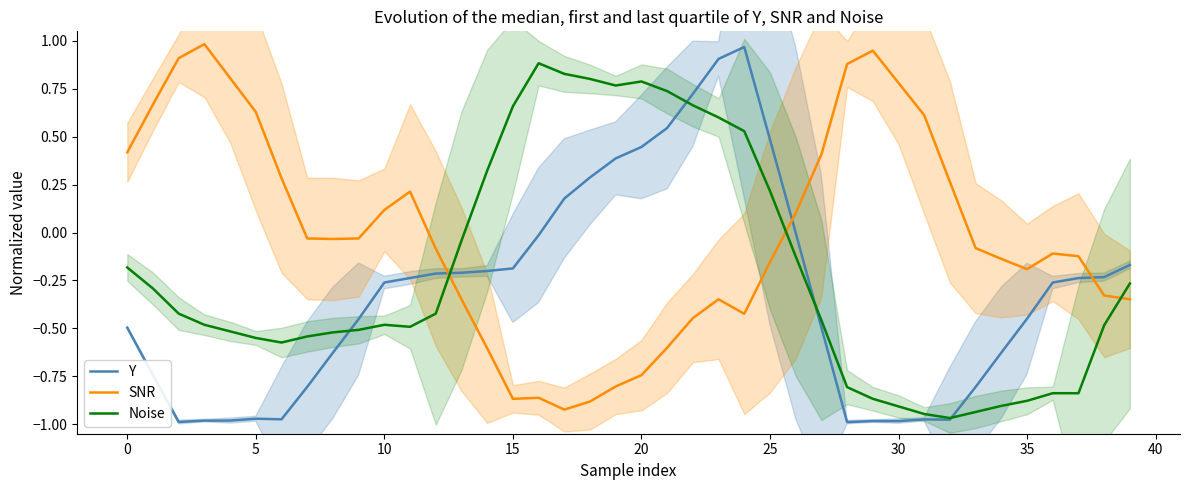

The Noise series shows -0.5 at 10. True or false?

True